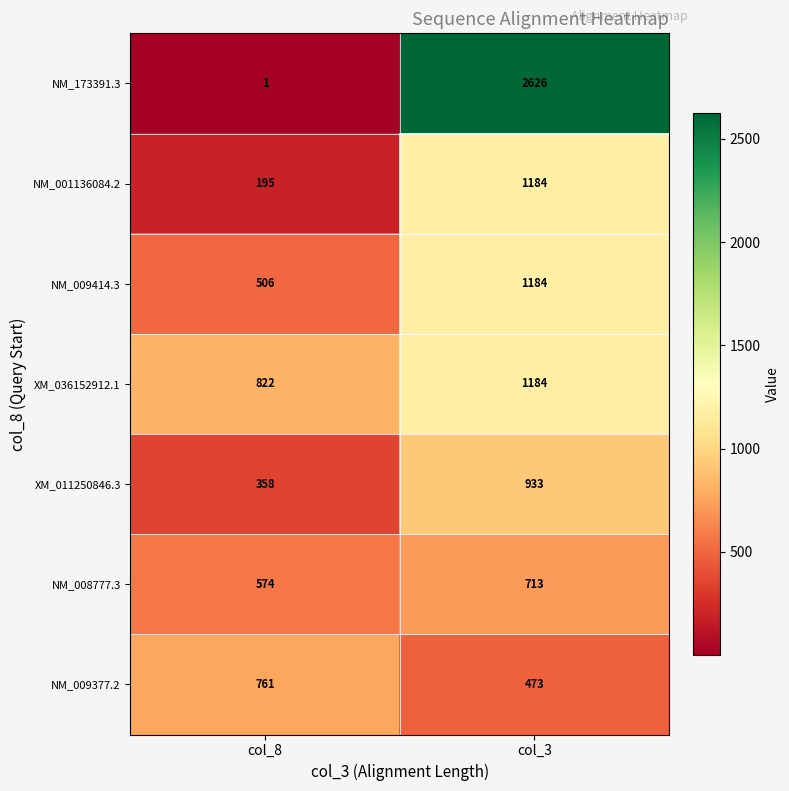

What is the difference between the XM_036152912.1 values at col_3 and col_8?

362